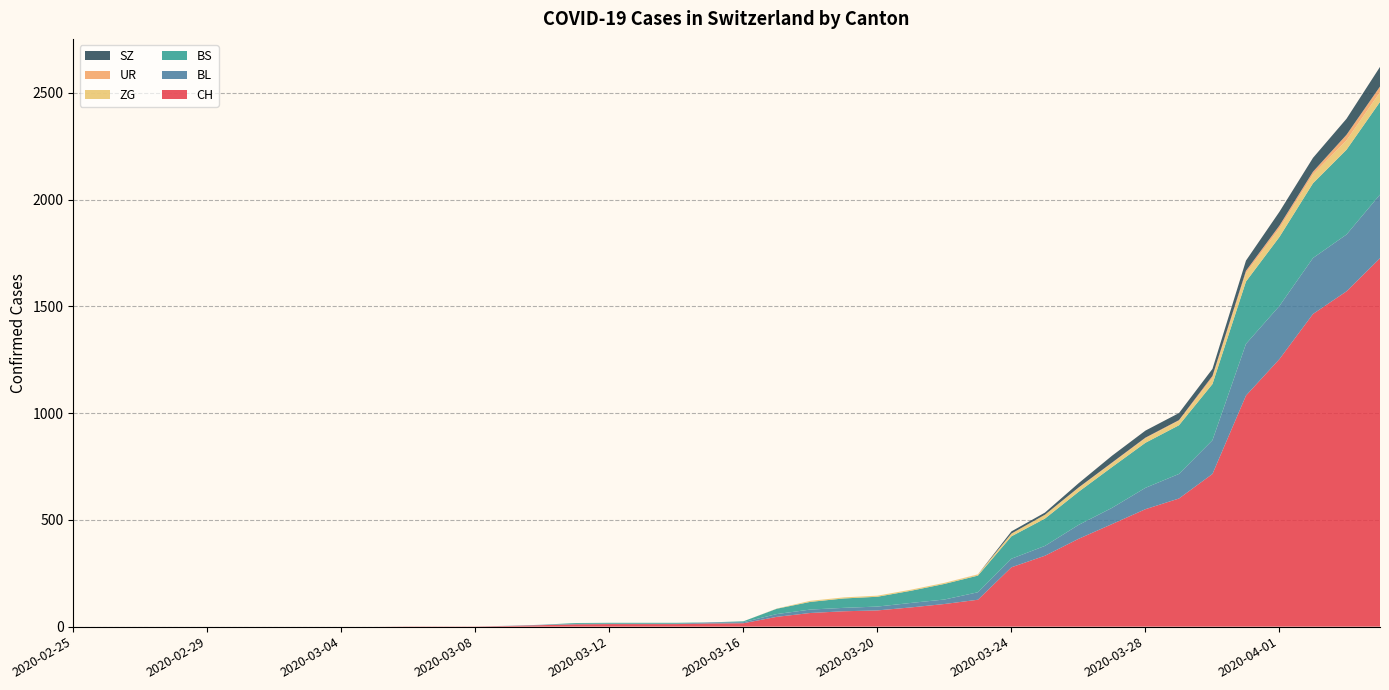

Reading left to right, what are all the values shown in this chart?

CH: 2020-02-25=0	2020-02-26=0	2020-02-27=0	2020-02-28=0	2020-02-29=0	2020-03-01=0	2020-03-02=0	2020-03-03=0	2020-03-04=0	2020-03-05=0	2020-03-06=1	2020-03-07=1	2020-03-08=1	2020-03-09=3	2020-03-10=7	2020-03-11=11	2020-03-12=12	2020-03-13=12	2020-03-14=12	2020-03-15=15	2020-03-16=16	2020-03-17=46	2020-03-18=64	2020-03-19=72	2020-03-20=76	2020-03-21=90	2020-03-22=106	2020-03-23=126	2020-03-24=278	2020-03-25=332	2020-03-26=411	2020-03-27=480	2020-03-28=550	2020-03-29=600	2020-03-30=715	2020-03-31=1082	2020-04-01=1253	2020-04-02=1464	2020-04-03=1570	2020-04-04=1725
BL: 2020-02-25=0	2020-02-26=0	2020-02-27=0	2020-02-28=0	2020-02-29=0	2020-03-01=0	2020-03-02=0	2020-03-03=0	2020-03-04=0	2020-03-05=0	2020-03-06=0	2020-03-07=0	2020-03-08=0	2020-03-09=1	2020-03-10=2	2020-03-11=2	2020-03-12=2	2020-03-13=2	2020-03-14=2	2020-03-15=5	2020-03-16=5	2020-03-17=13	2020-03-18=16	2020-03-19=16	2020-03-20=18	2020-03-21=21	2020-03-22=21	2020-03-23=35	2020-03-24=40	2020-03-25=46	2020-03-26=65	2020-03-27=76	2020-03-28=100	2020-03-29=115	2020-03-30=158	2020-03-31=242	2020-04-01=249	2020-04-02=262	2020-04-03=266	2020-04-04=298
BS: 2020-02-25=0	2020-02-26=0	2020-02-27=0	2020-02-28=0	2020-02-29=0	2020-03-01=0	2020-03-02=0	2020-03-03=0	2020-03-04=0	2020-03-05=0	2020-03-06=0	2020-03-07=0	2020-03-08=0	2020-03-09=0	2020-03-10=0	2020-03-11=4	2020-03-12=4	2020-03-13=4	2020-03-14=4	2020-03-15=0	2020-03-16=4	2020-03-17=25	2020-03-18=36	2020-03-19=44	2020-03-20=46	2020-03-21=57	2020-03-22=73	2020-03-23=78	2020-03-24=105	2020-03-25=128	2020-03-26=155	2020-03-27=191	2020-03-28=211	2020-03-29=228	2020-03-30=263	2020-03-31=292	2020-04-01=323	2020-04-02=350	2020-04-03=397	2020-04-04=434
ZG: 2020-02-25=0	2020-02-26=0	2020-02-27=0	2020-02-28=0	2020-02-29=0	2020-03-01=0	2020-03-02=0	2020-03-03=0	2020-03-04=0	2020-03-05=0	2020-03-06=0	2020-03-07=0	2020-03-08=0	2020-03-09=0	2020-03-10=0	2020-03-11=0	2020-03-12=0	2020-03-13=0	2020-03-14=0	2020-03-15=0	2020-03-16=0	2020-03-17=1	2020-03-18=5	2020-03-19=5	2020-03-20=5	2020-03-21=5	2020-03-22=5	2020-03-23=5	2020-03-24=12	2020-03-25=18	2020-03-26=18	2020-03-27=18	2020-03-28=21	2020-03-29=21	2020-03-30=29	2020-03-31=39	2020-04-01=40	2020-04-02=41	2020-04-03=44	2020-04-04=46
UR: 2020-02-25=0	2020-02-26=0	2020-02-27=0	2020-02-28=0	2020-02-29=0	2020-03-01=0	2020-03-02=0	2020-03-03=0	2020-03-04=0	2020-03-05=0	2020-03-06=0	2020-03-07=0	2020-03-08=0	2020-03-09=0	2020-03-10=0	2020-03-11=0	2020-03-12=0	2020-03-13=0	2020-03-14=0	2020-03-15=0	2020-03-16=0	2020-03-17=0	2020-03-18=0	2020-03-19=0	2020-03-20=0	2020-03-21=0	2020-03-22=0	2020-03-23=1	2020-03-24=1	2020-03-25=0	2020-03-26=2	2020-03-27=3	2020-03-28=3	2020-03-29=3	2020-03-30=9	2020-03-31=11	2020-04-01=13	2020-04-02=13	2020-04-03=26	2020-04-04=26
SZ: 2020-02-25=0	2020-02-26=0	2020-02-27=0	2020-02-28=0	2020-02-29=0	2020-03-01=0	2020-03-02=0	2020-03-03=0	2020-03-04=0	2020-03-05=0	2020-03-06=0	2020-03-07=0	2020-03-08=0	2020-03-09=0	2020-03-10=0	2020-03-11=0	2020-03-12=0	2020-03-13=0	2020-03-14=0	2020-03-15=0	2020-03-16=0	2020-03-17=0	2020-03-18=0	2020-03-19=0	2020-03-20=0	2020-03-21=0	2020-03-22=0	2020-03-23=0	2020-03-24=10	2020-03-25=10	2020-03-26=20	2020-03-27=32	2020-03-28=33	2020-03-29=33	2020-03-30=33	2020-03-31=48	2020-04-01=65	2020-04-02=65	2020-04-03=75	2020-04-04=92